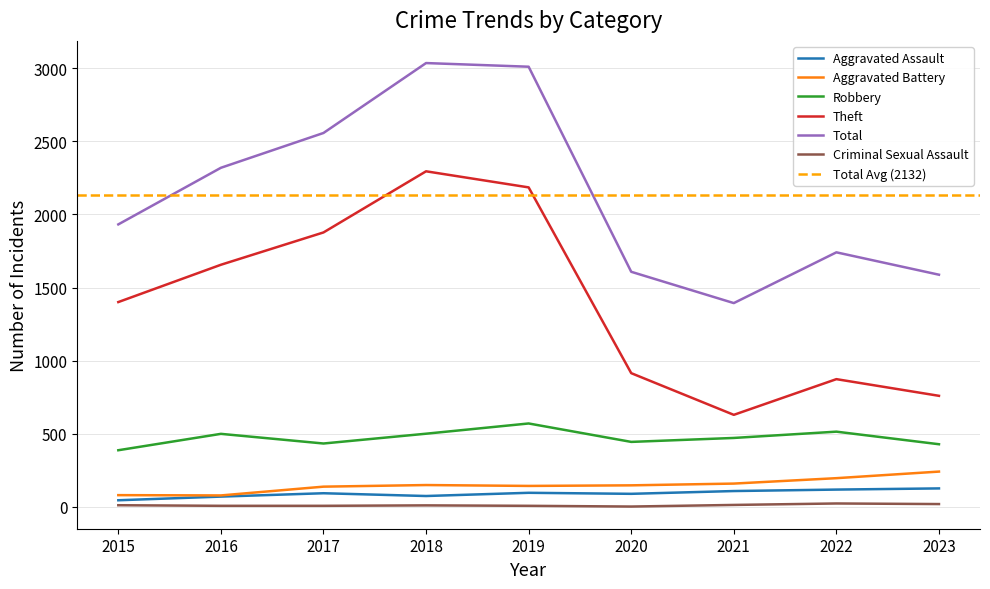

Count the number of categories in the chart.

9